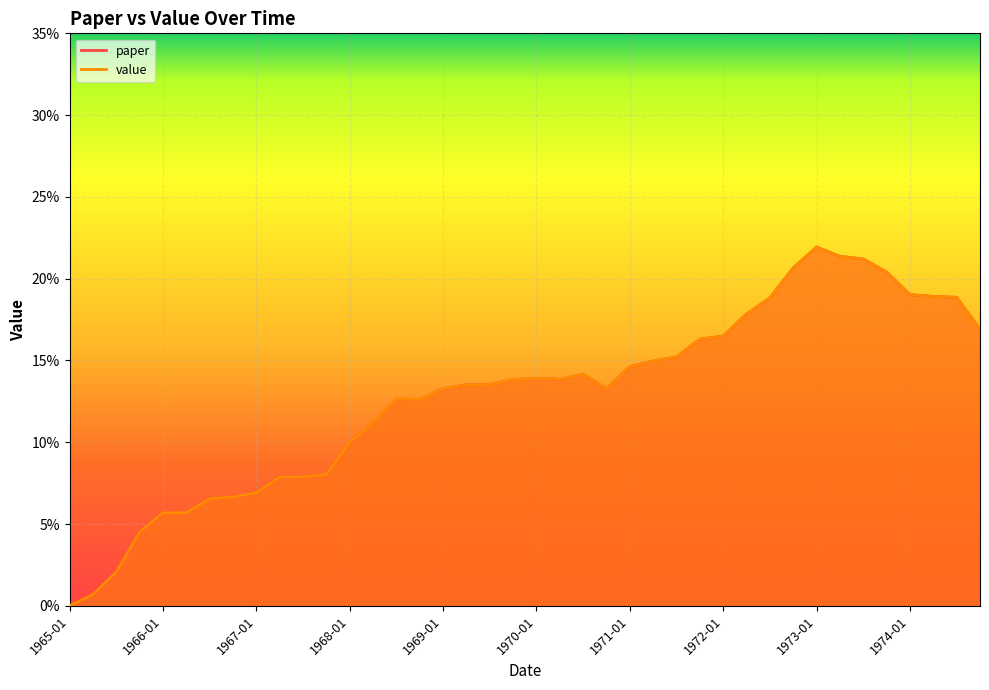

Reading left to right, list all the values displayed in this chart.

paper: 1965-01=0.0	1965-04=0.0	1965-07=0.0	1965-10=0.0	1966-01=0.1	1966-04=0.1	1966-07=0.1	1966-10=0.1	1967-01=0.1	1967-04=0.1	1967-07=0.1	1967-10=0.1	1968-01=0.1	1968-04=0.1	1968-07=0.1	1968-10=0.1	1969-01=0.1	1969-04=0.1	1969-07=0.1	1969-10=0.1	1970-01=0.1	1970-04=0.1	1970-07=0.1	1970-10=0.1	1971-01=0.1	1971-04=0.1	1971-07=0.2	1971-10=0.2	1972-01=0.2	1972-04=0.2	1972-07=0.2	1972-10=0.2	1973-01=0.2	1973-04=0.2	1973-07=0.2	1973-10=0.2	1974-01=0.2	1974-04=0.2	1974-07=0.2	1974-10=0.2
value: 1965-01=0.0	1965-04=0.0	1965-07=0.0	1965-10=0.0	1966-01=0.1	1966-04=0.1	1966-07=0.1	1966-10=0.1	1967-01=0.1	1967-04=0.1	1967-07=0.1	1967-10=0.1	1968-01=0.1	1968-04=0.1	1968-07=0.1	1968-10=0.1	1969-01=0.1	1969-04=0.1	1969-07=0.1	1969-10=0.1	1970-01=0.1	1970-04=0.1	1970-07=0.1	1970-10=0.1	1971-01=0.1	1971-04=0.1	1971-07=0.2	1971-10=0.2	1972-01=0.2	1972-04=0.2	1972-07=0.2	1972-10=0.2	1973-01=0.2	1973-04=0.2	1973-07=0.2	1973-10=0.2	1974-01=0.2	1974-04=0.2	1974-07=0.2	1974-10=0.2